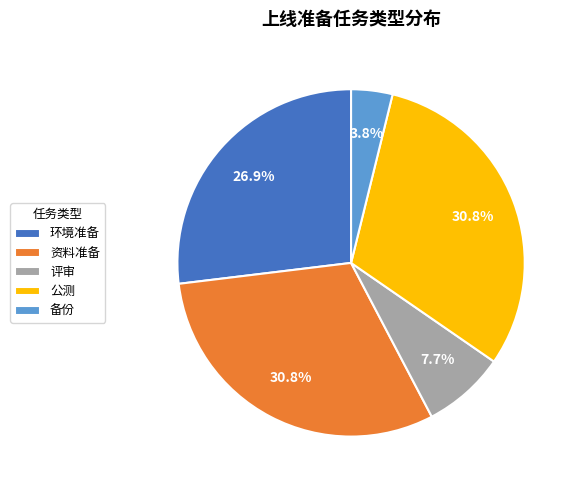

What is the ratio of the value at 环境准备 to the value at 公测?

0.9